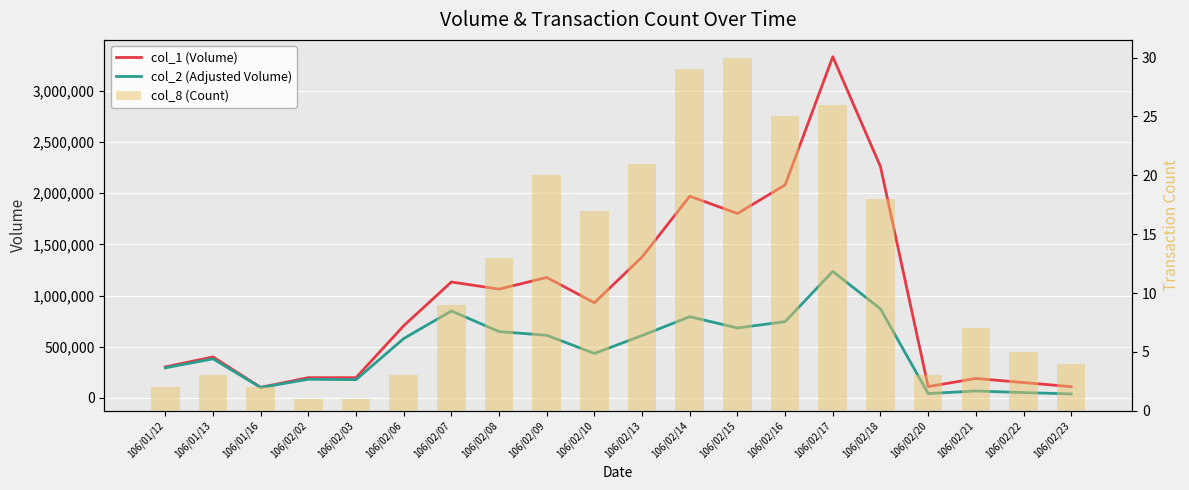

What position from the right is 106/02/23?

1